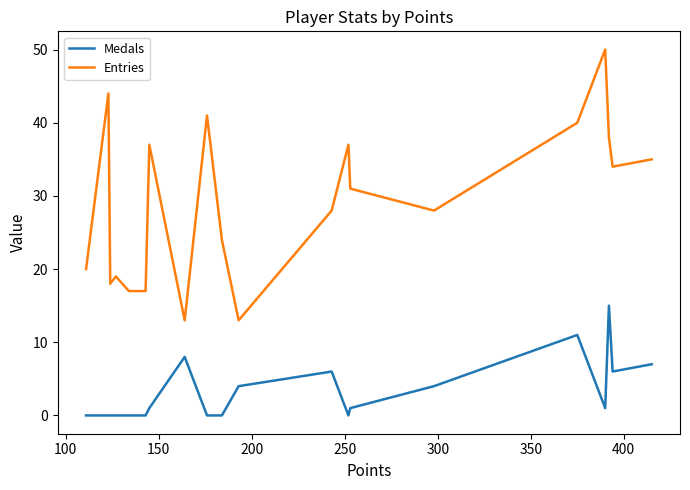

True or false: Medals and Entries intersect in this chart.

False